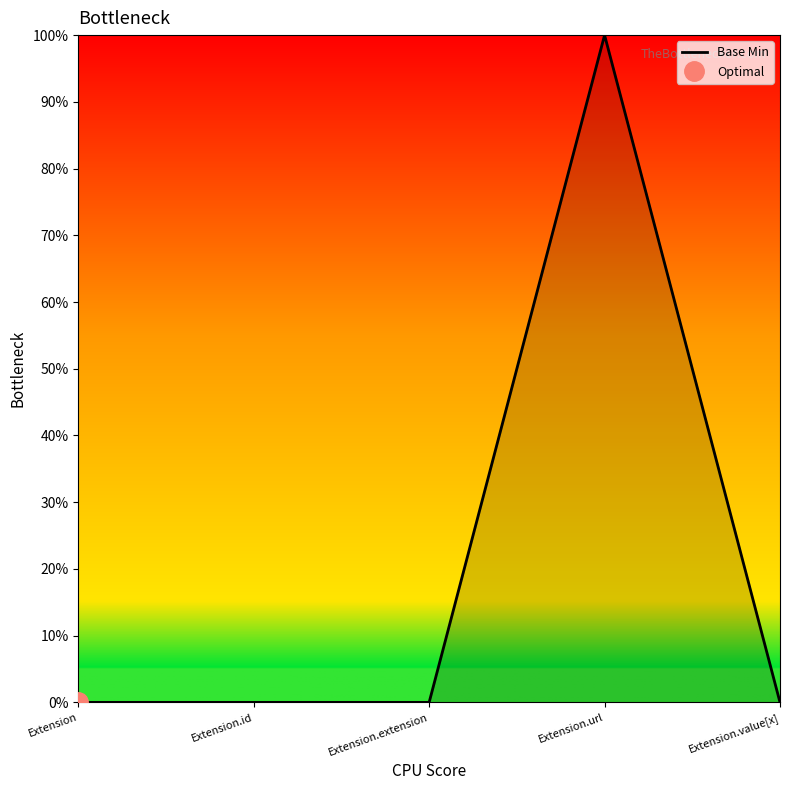

How many data points does each series have?

5